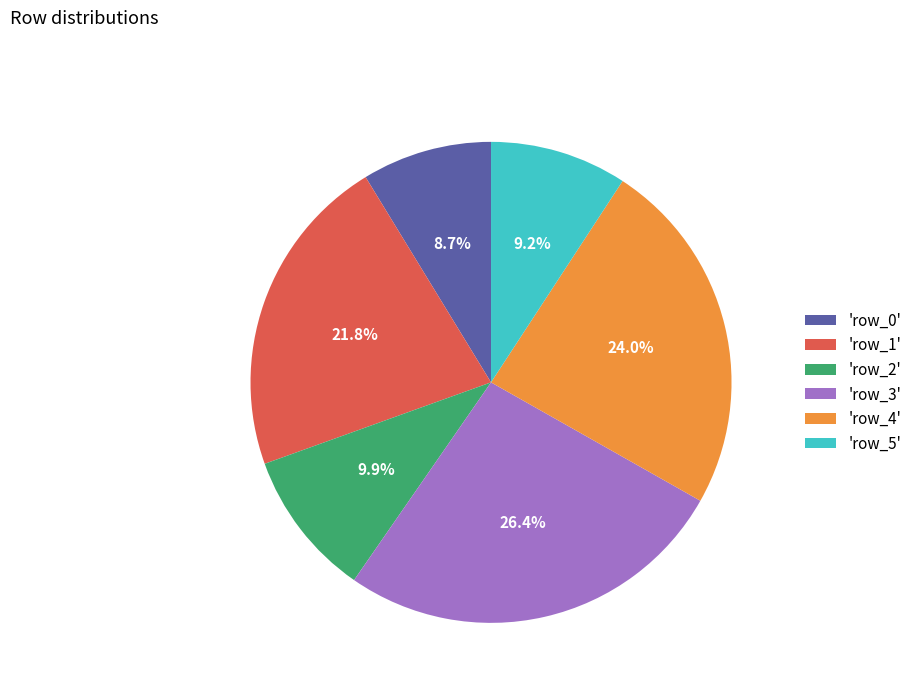

Approximately how many times larger is the value at 'row_2' compared to 'row_4'?

0.4